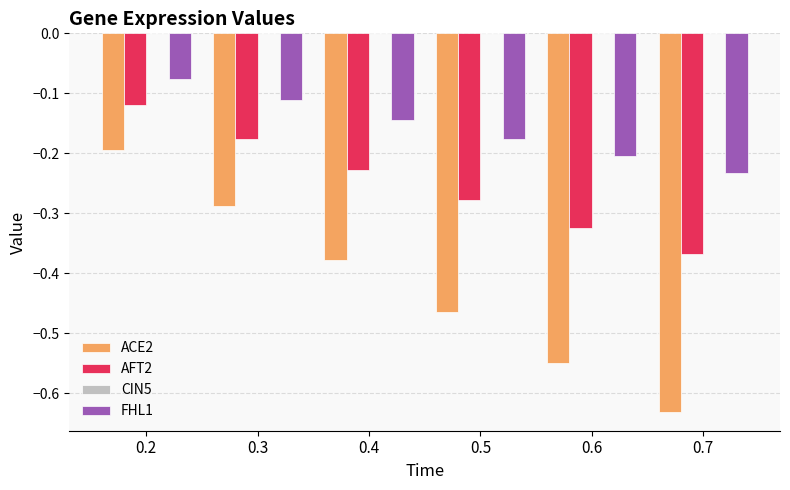

How many categories are shown in the chart?

6